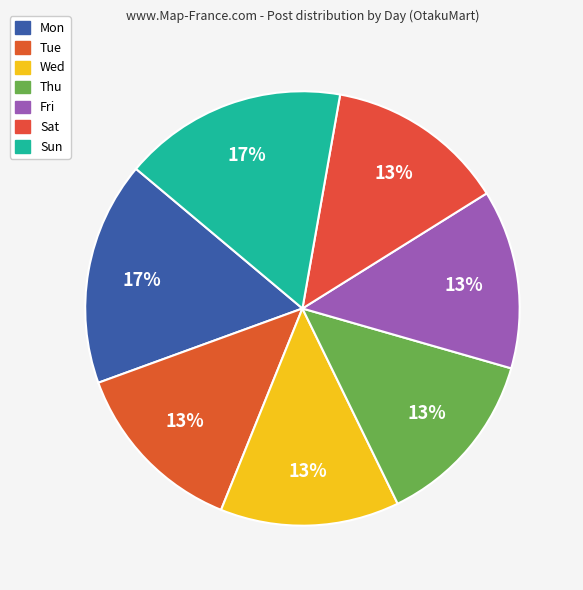

How many slices are in this pie chart?

7